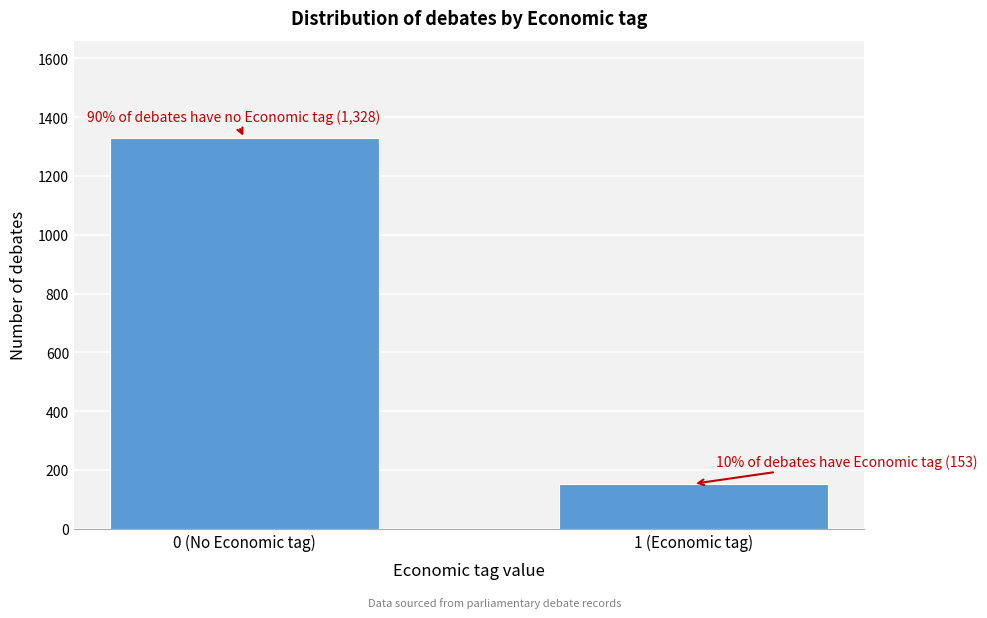

Reading left to right, transcribe all the data shown in this chart.

0 (No Economic tag)=1328	1 (Economic tag)=153